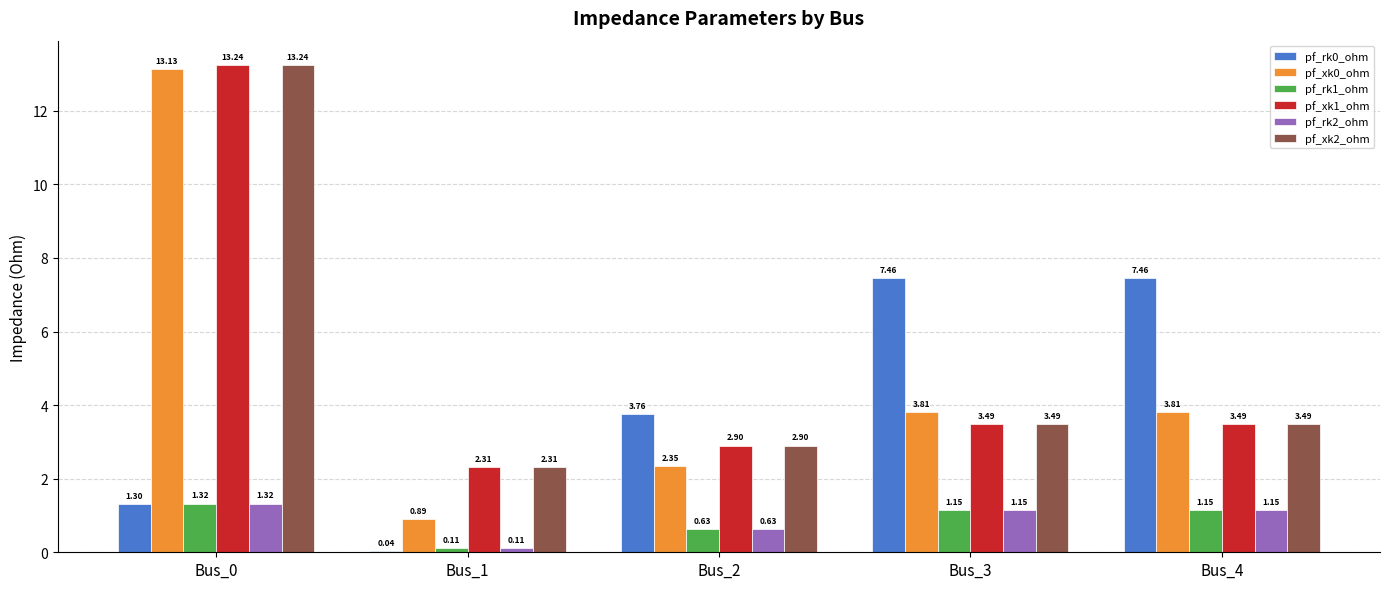

Are the bars horizontal?

No